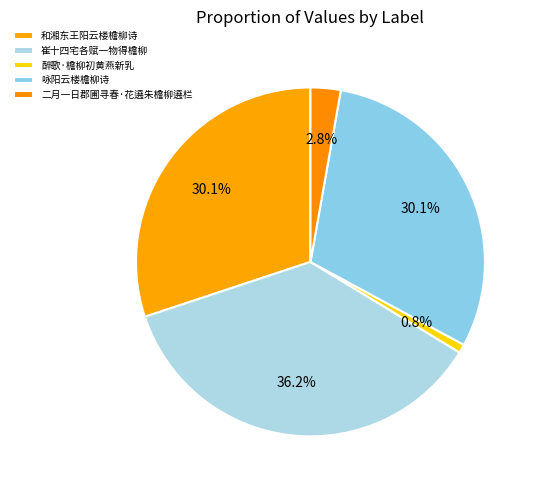

Count the number of slices in the pie.

5